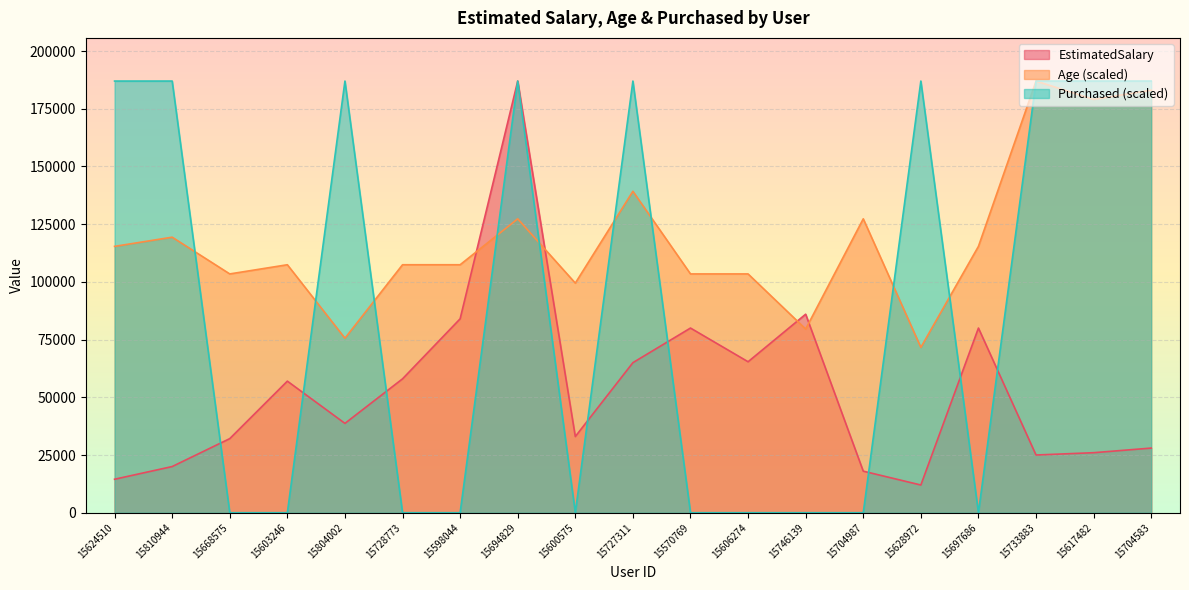

How many lines are shown in the chart?

3